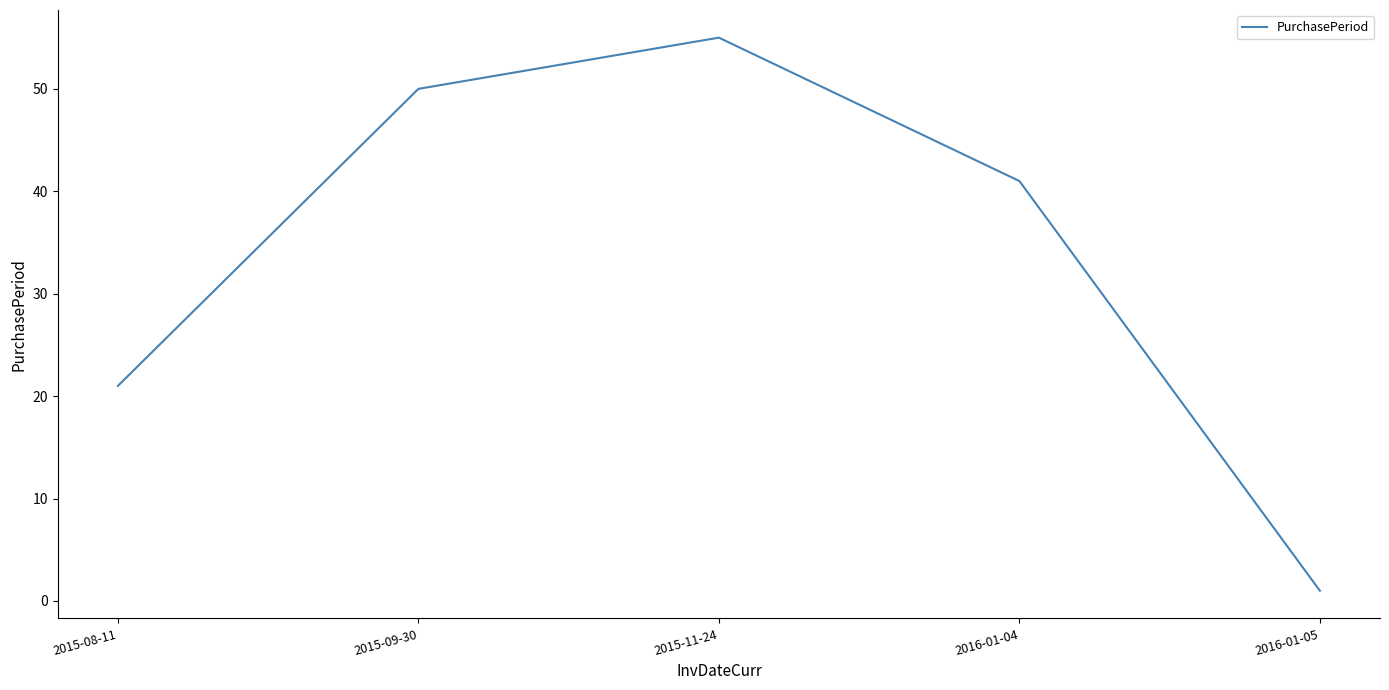

Count the number of data series in this chart.

1